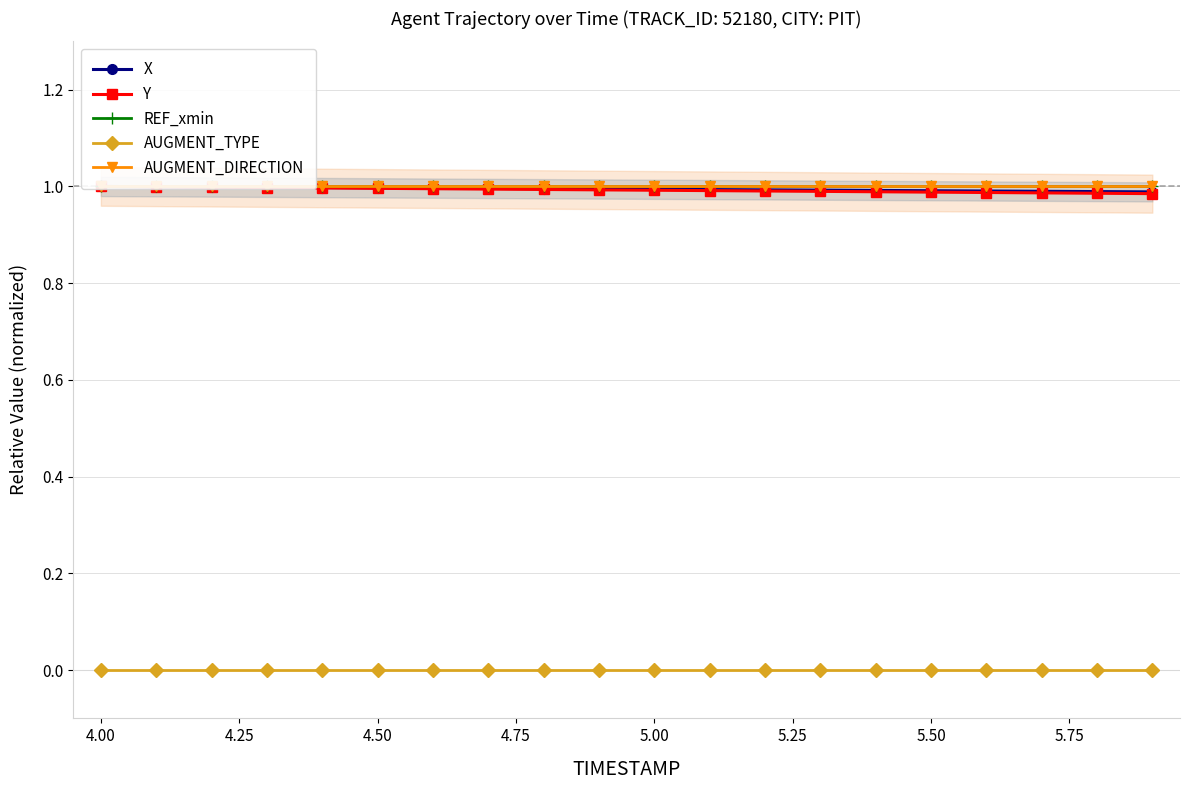

True or false: Y has more than 1 points higher than both neighbors.

False